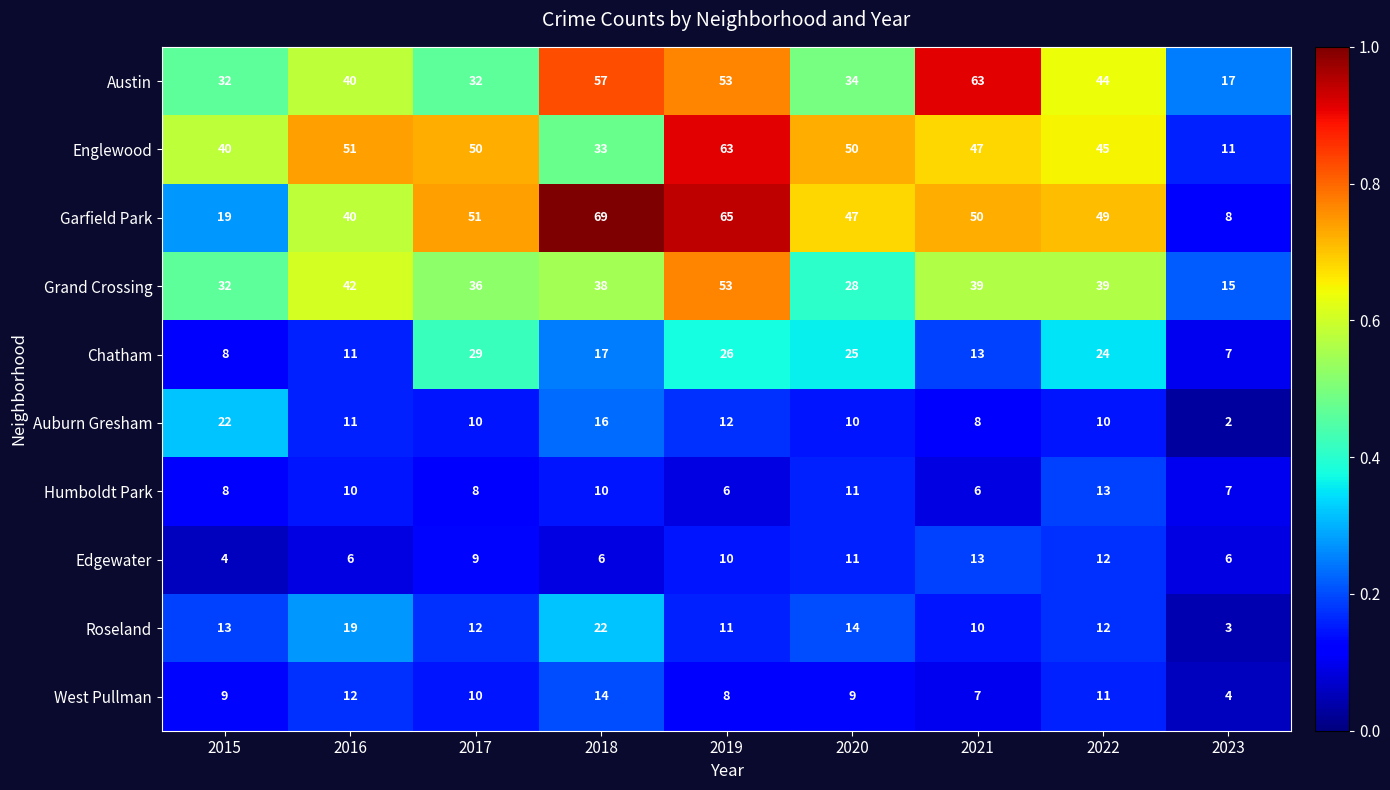

What is the spread (max minus min) of values at 2019?

59